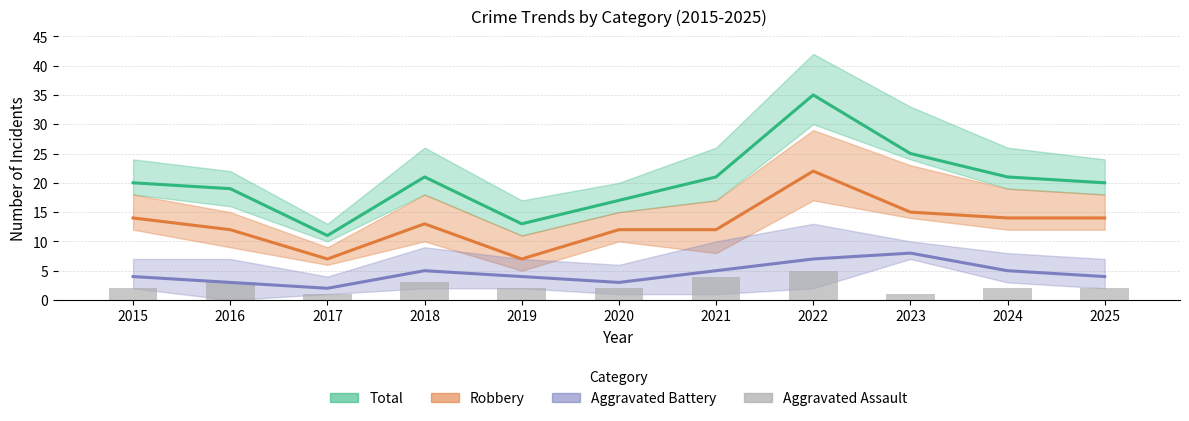

What is the minimum value shown in the chart?

1